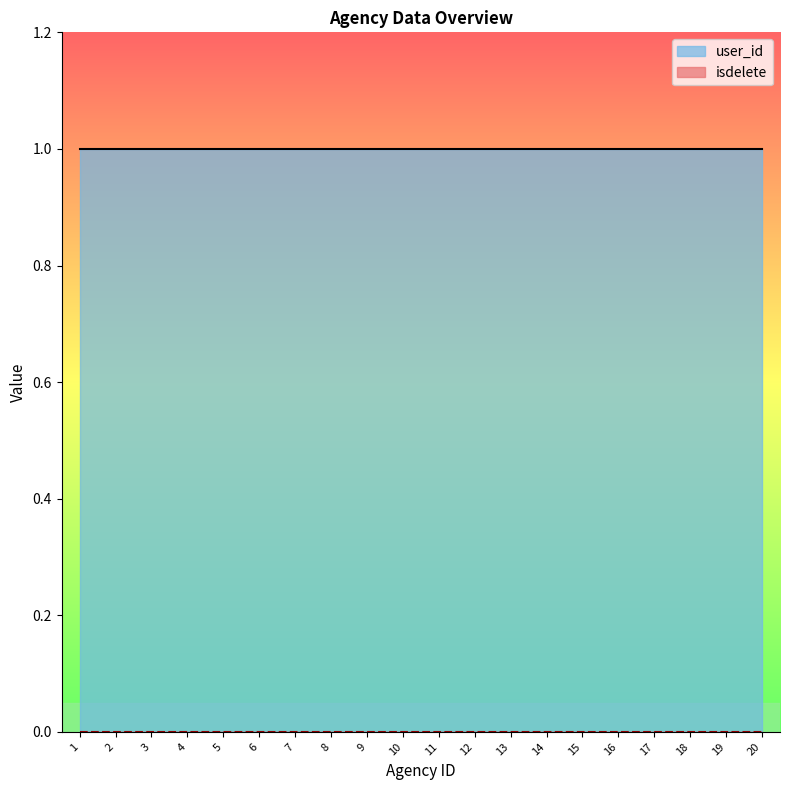

True or false: user_id and isdelete intersect in this chart.

False